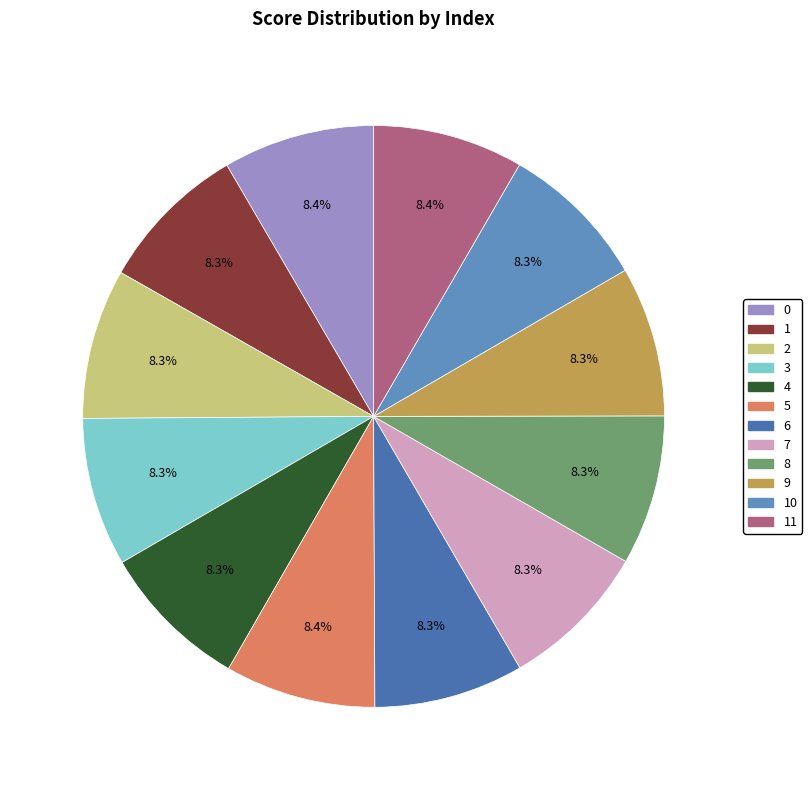

The 8 slice represents 8% of the pie. True or false?

True